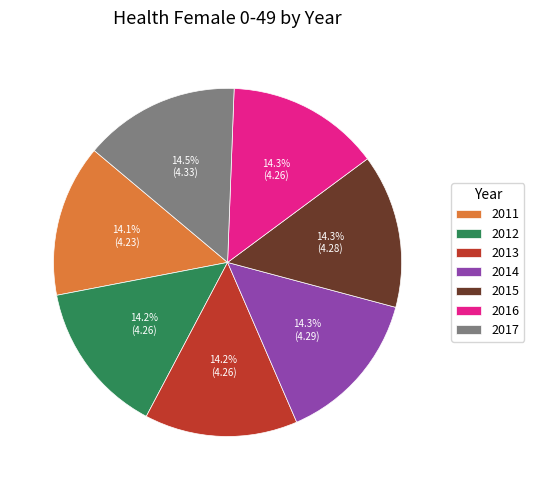

What is the ratio of the value at 2011 to the value at 2014?

1.0